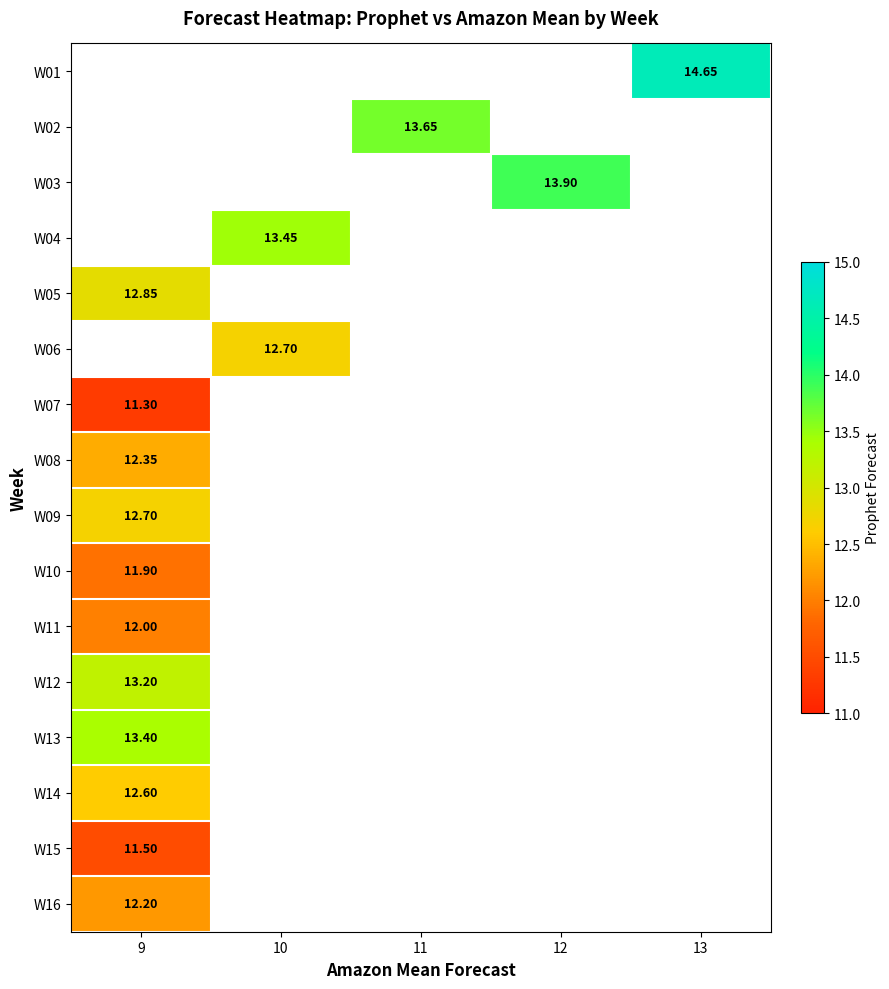

How many series are shown in this chart?

16